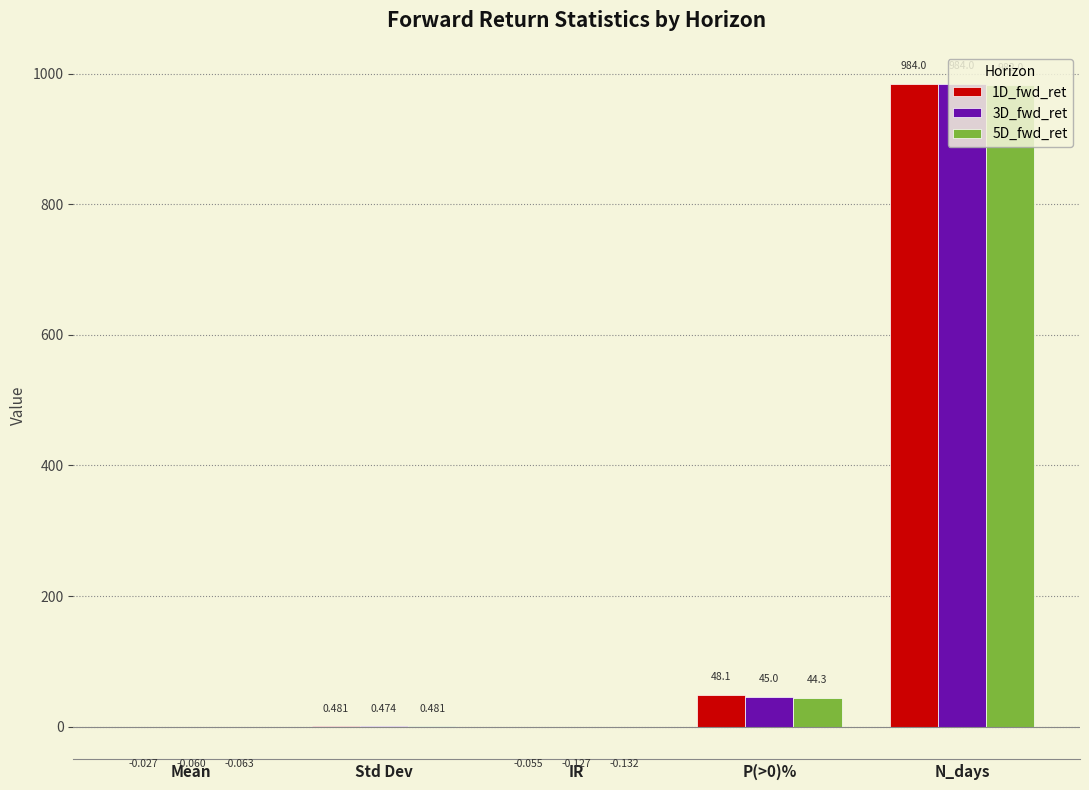

Where does the 5D_fwd_ret series first go above 0?

Std Dev